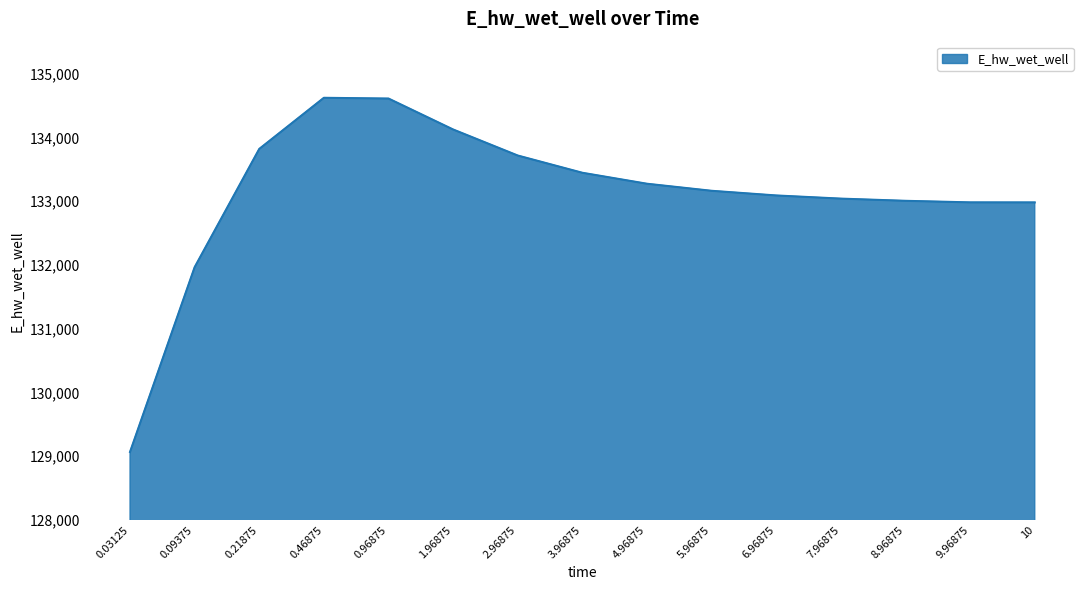

What is the ratio of the value at 2.96875 to the value at 7.96875?

1.0